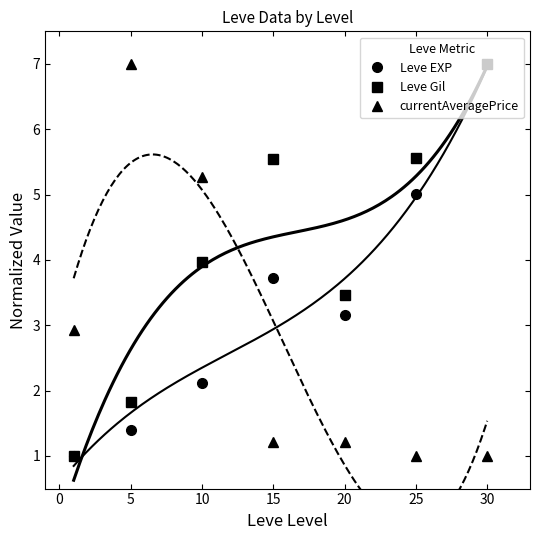

Between which two adjacent categories do Leve Gil and currentAveragePrice first intersect?

10 and 15